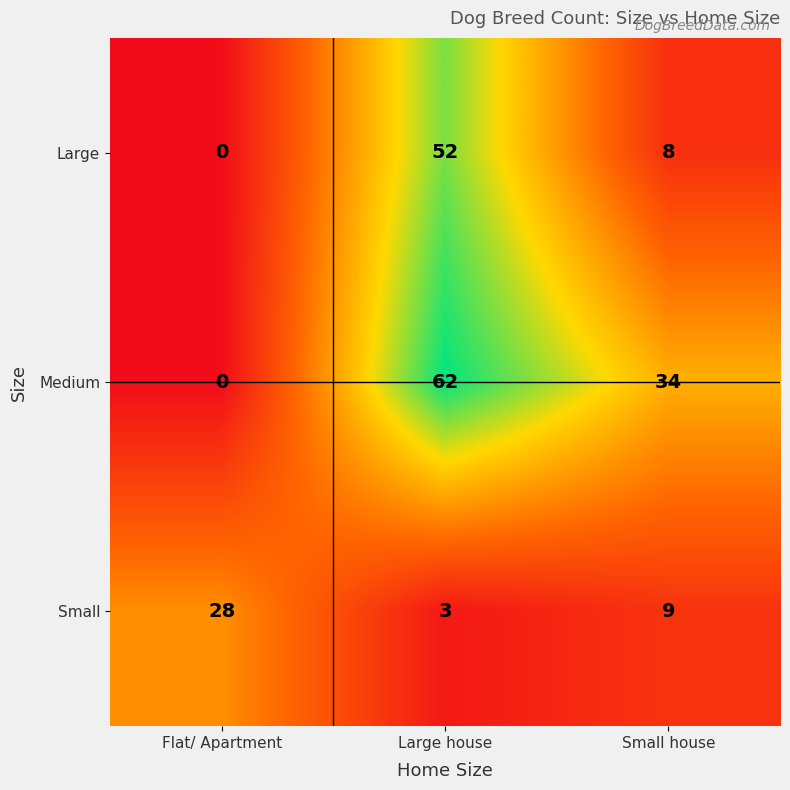

What is the total value across all series at Small house?

51